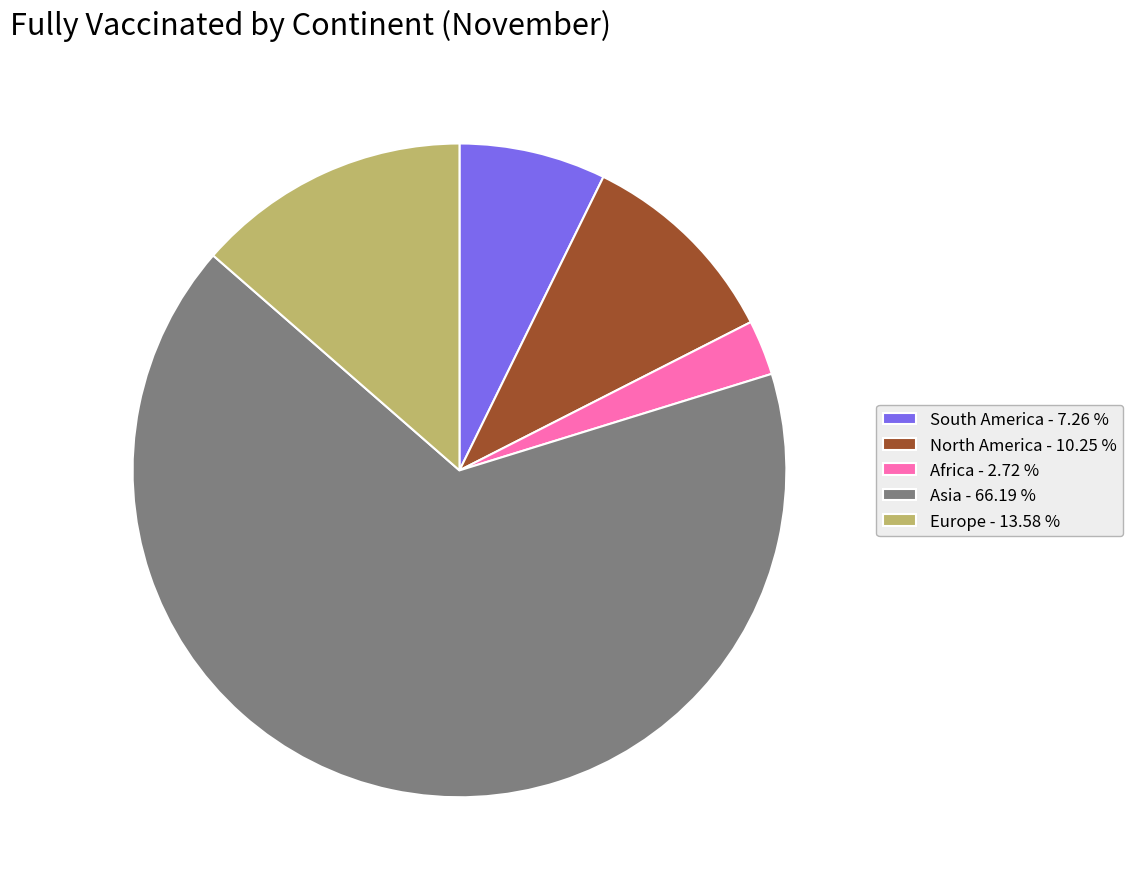

Is there a majority slice in this chart?

Yes